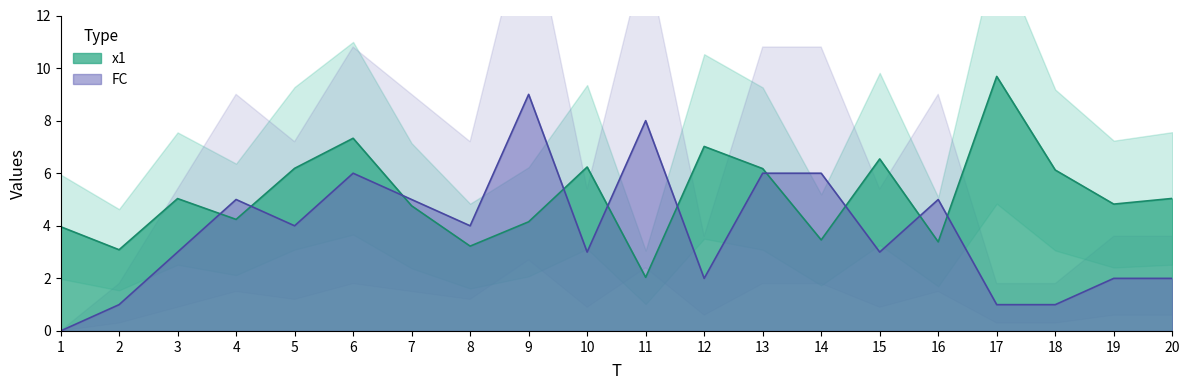

Count the FC values in the range 2 to 6.

14